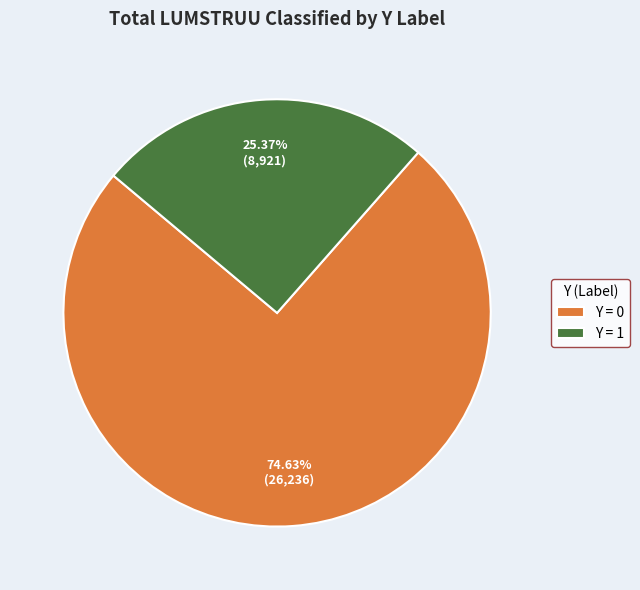

Do Y = 1 and Y = 0 together represent more than half of the pie?

Yes